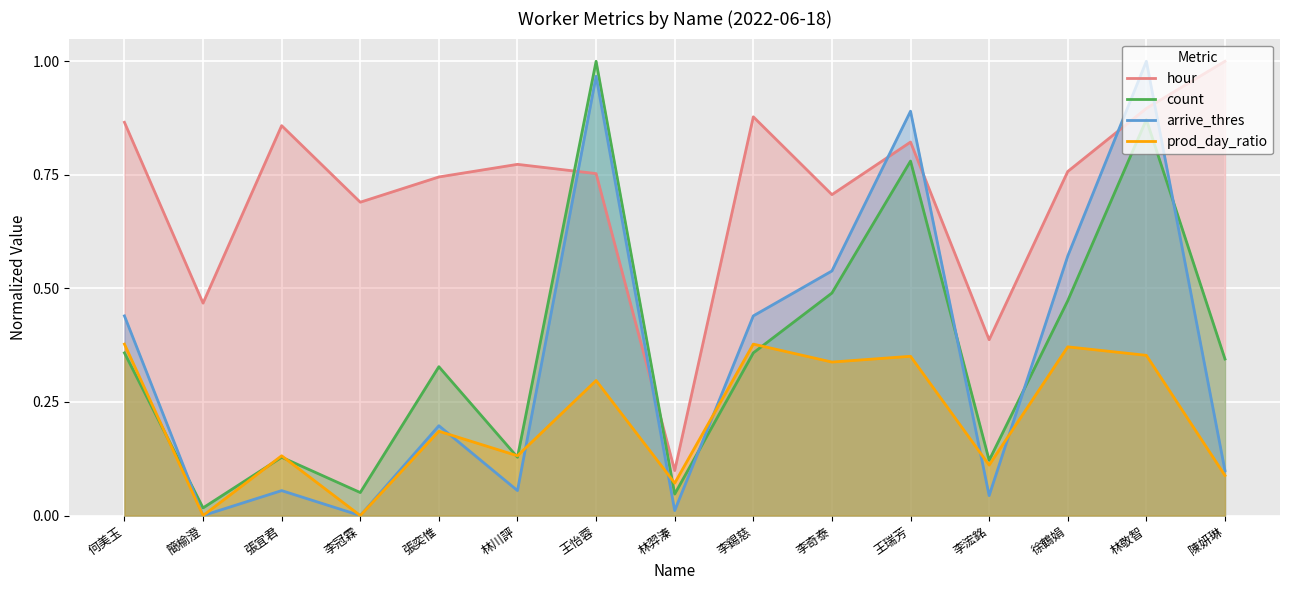

How many prod_day_ratio values are between 0 and 1?

15